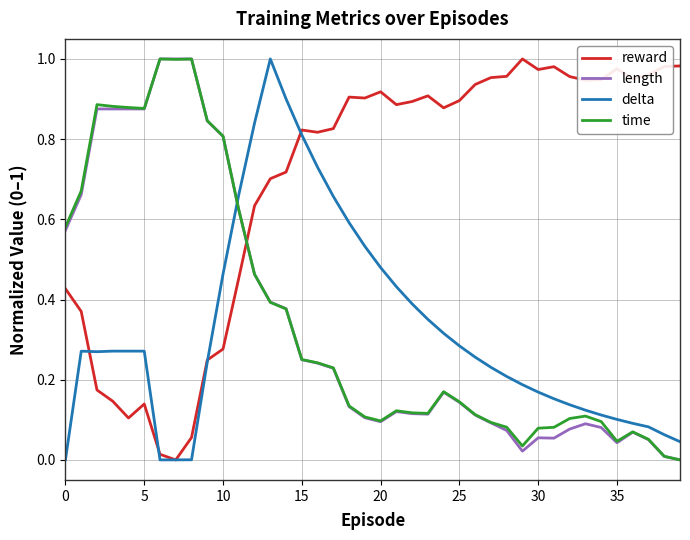

Which series ends up on top after the final intersection of length and reward?

reward